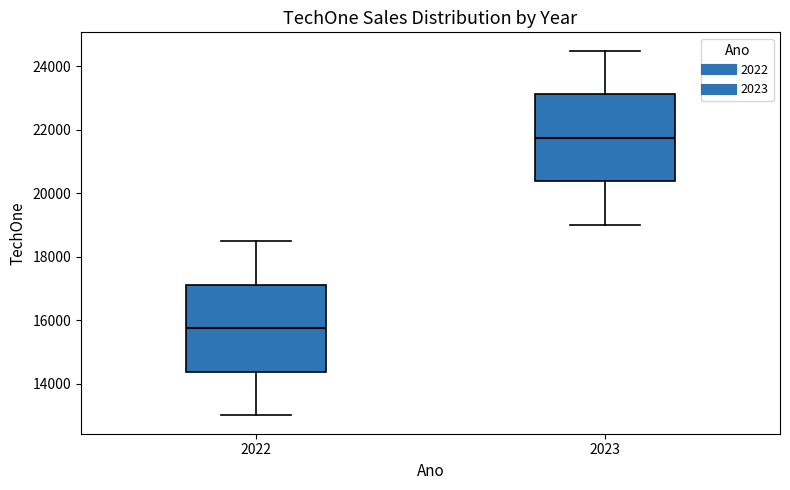

Where does the median line of the box at x = 2023 sit on the y-axis? The values are not printed on the chart, so give them approximately, as read against the axis.

21800